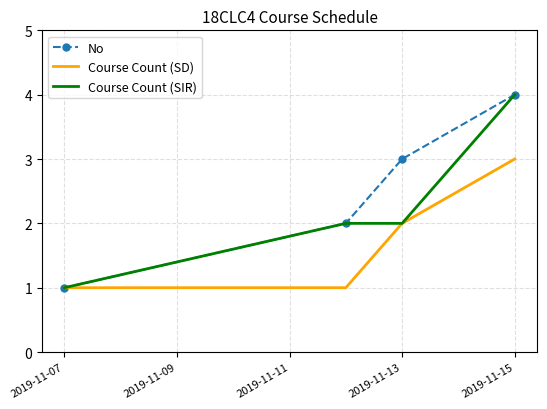

Which series has the largest total across all categories?

No